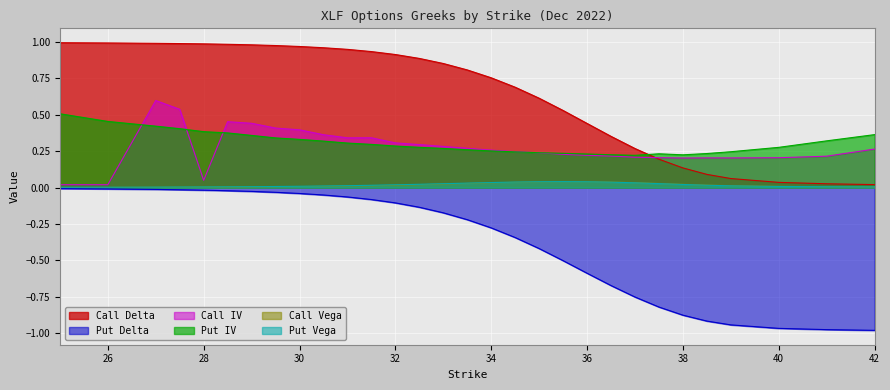

True or false: Put IV has a value of 0.4 at 27.5.

True